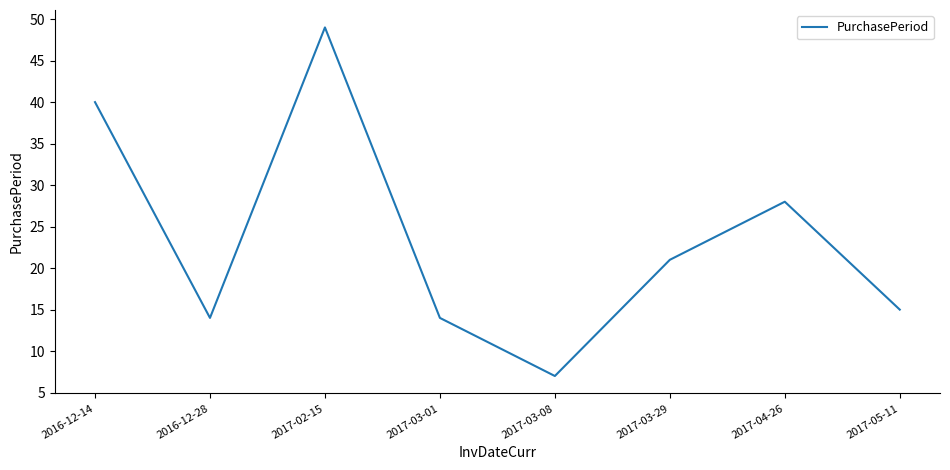

Does the chart display data point markers on the line(s)?

No